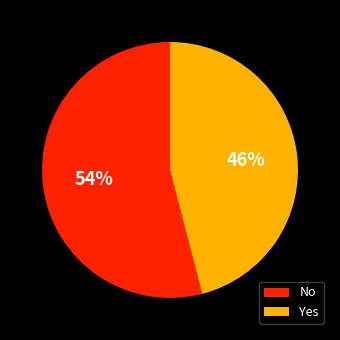

Between Yes and No, which is larger?

No